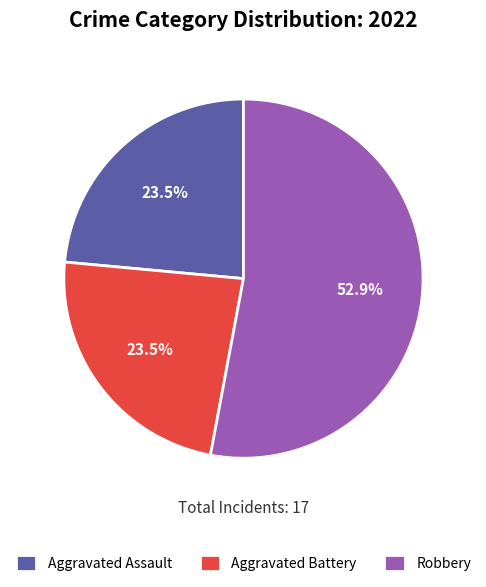

Between Aggravated Assault and Robbery, which is larger?

Robbery